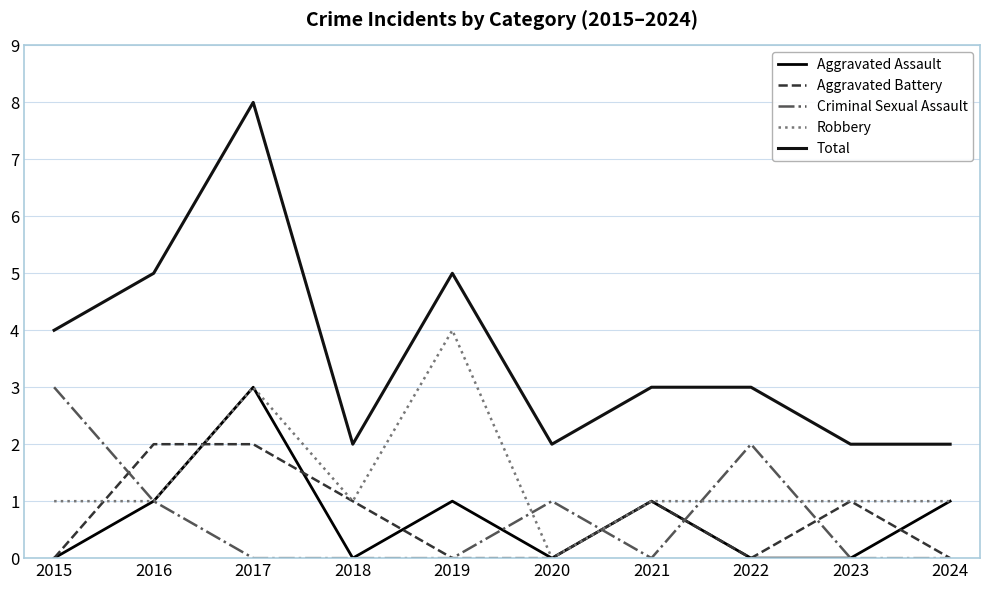

Which series changed the most between 2017 and 2021?

Total